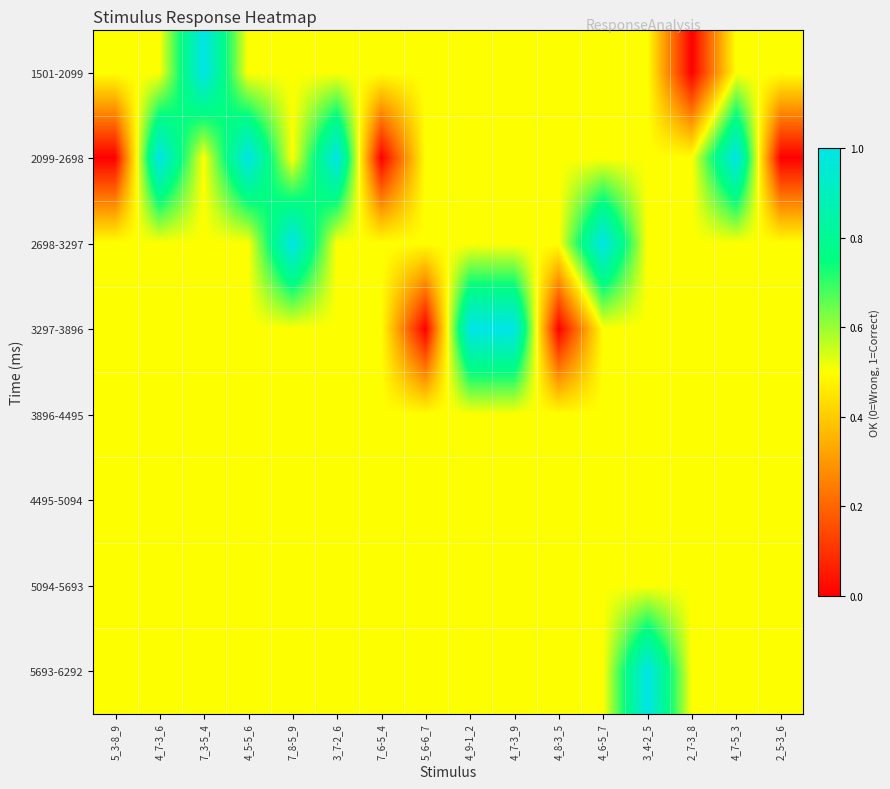

Rank the series by their maximum value, from highest to lowest.

1501-2099, 2099-2698, 2698-3297, 3297-3896, 5693-6292, 3896-4495, 4495-5094, 5094-5693